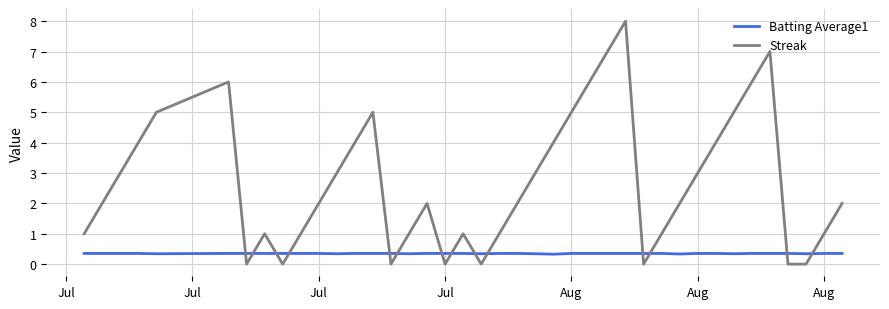

Which series has the largest total across all categories?

Streak